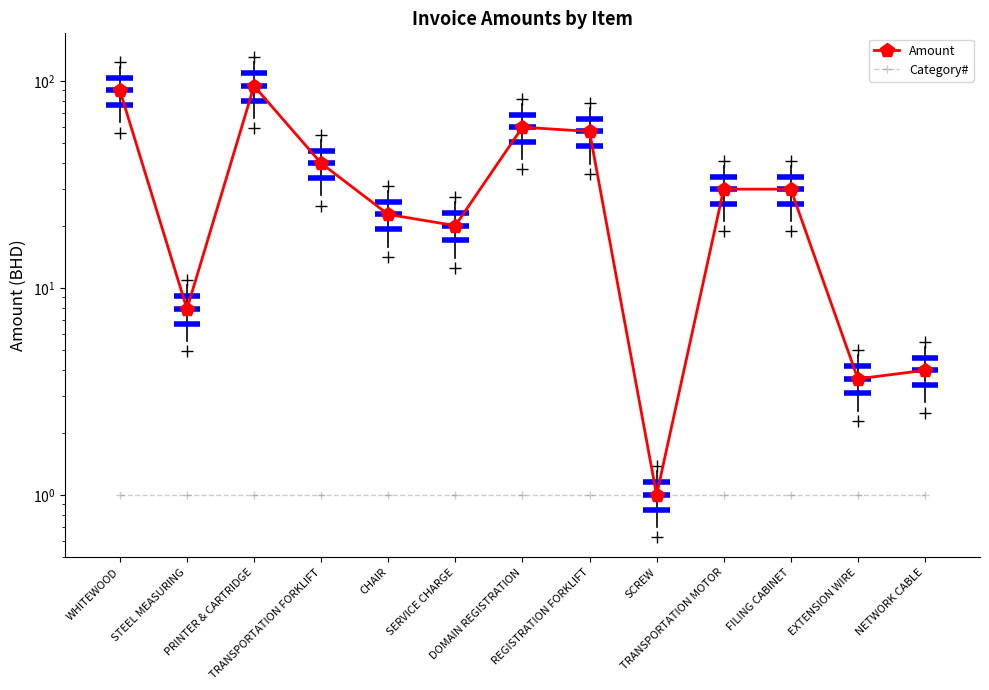

What is the sum of the Category# values at PRINTER & CARTRIDGE and CHAIR?

2.0